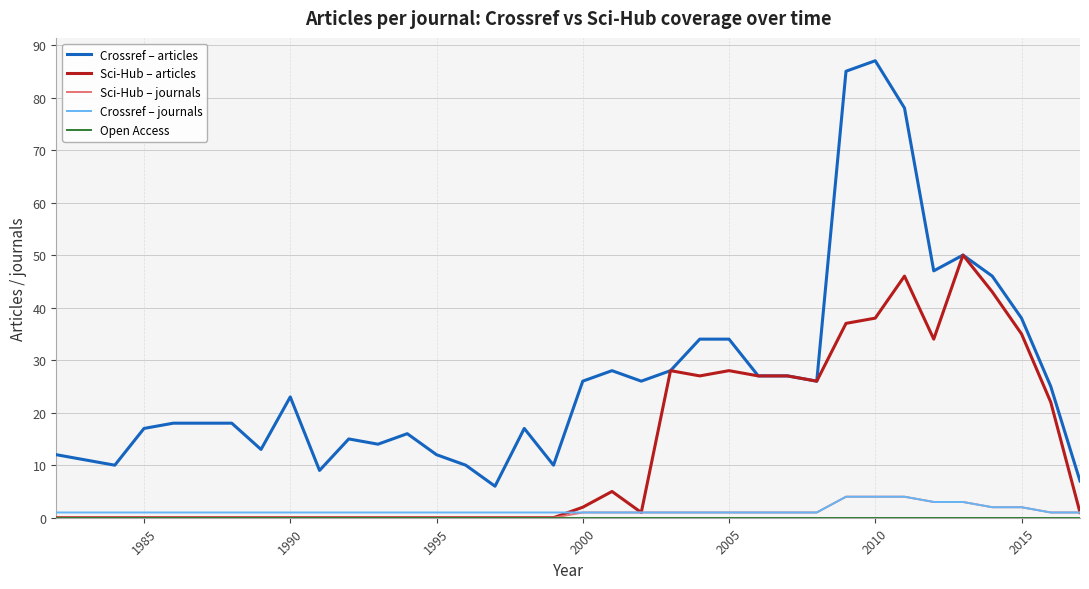

Which series has the largest total across all categories?

Crossref – articles